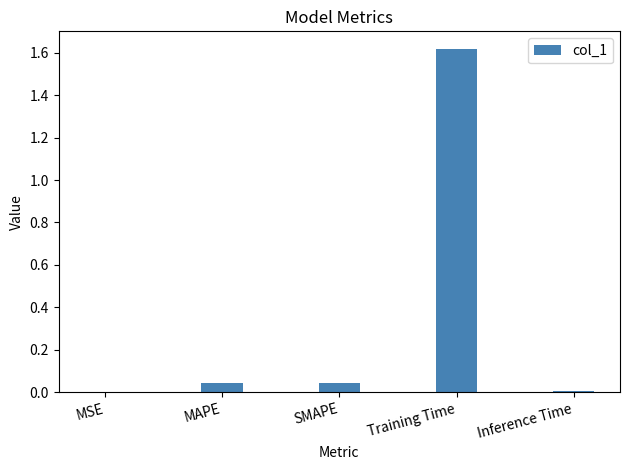

Is it true that the value at Inference Time is 0.0?

True